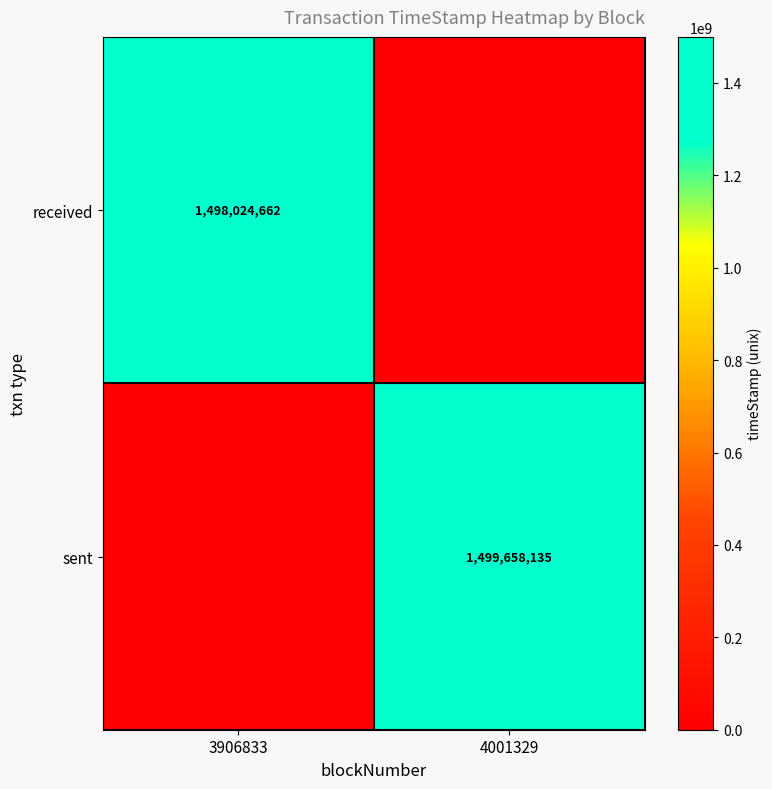

Is it true that received equals 1498024662 at 3906833?

True